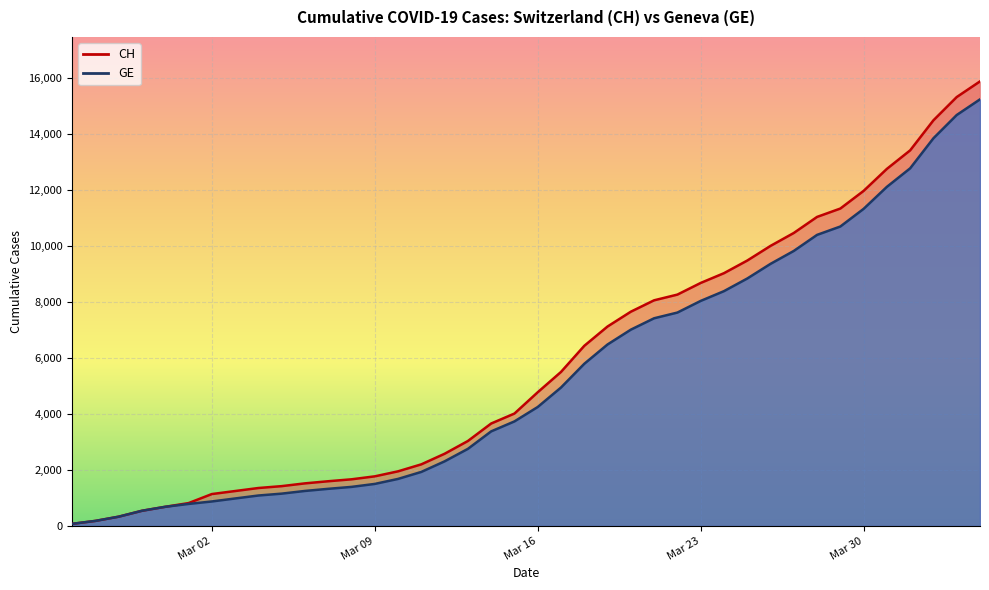

How many lines are shown in the chart?

2